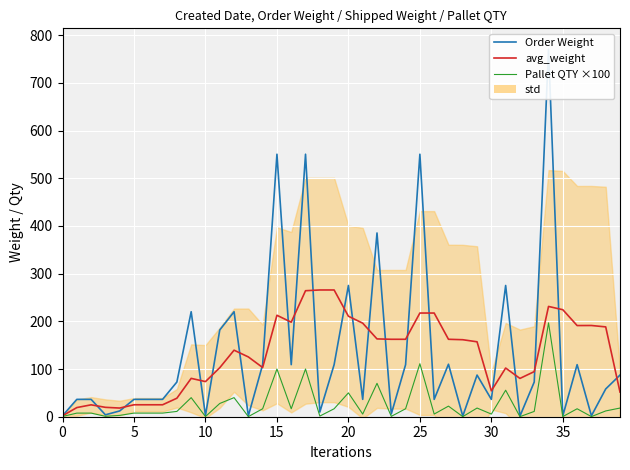

How many data points does each series have?

40